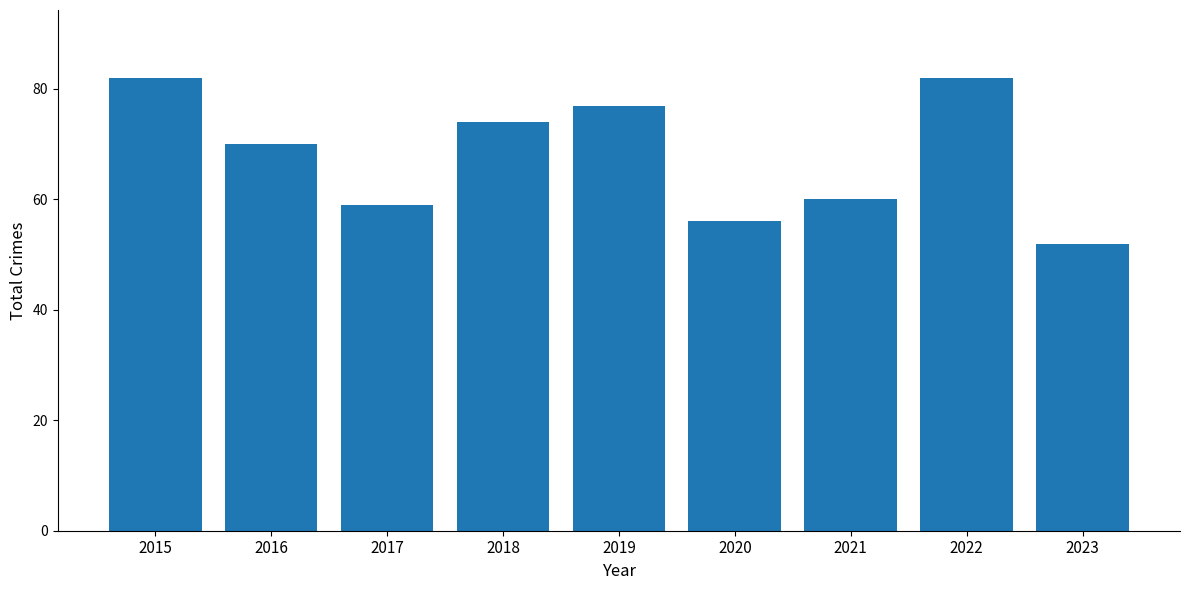

What is the smallest value displayed?

52